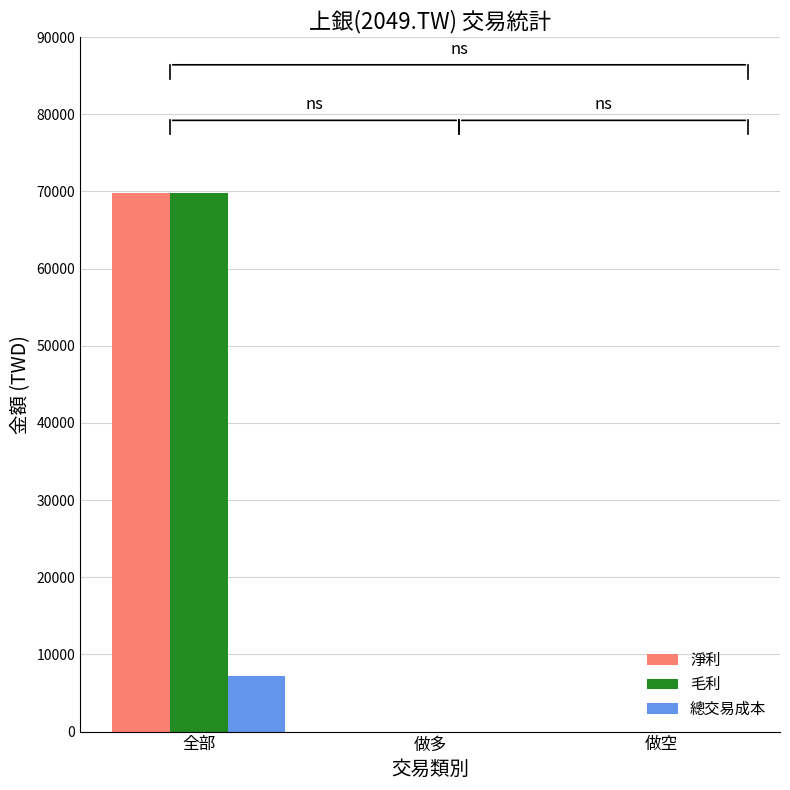

At which category is the sum across all series the highest?

全部